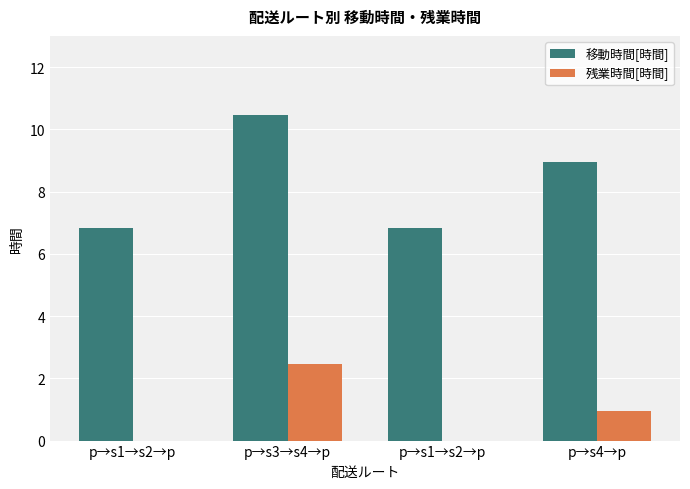

At which category is the sum across all series the highest?

p→s3→s4→p